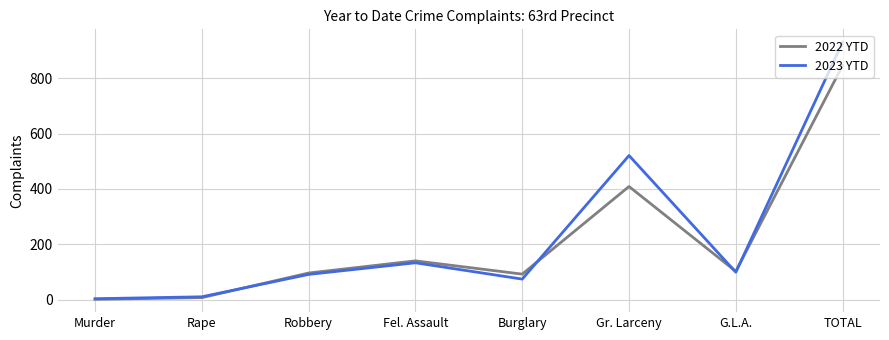

What is the difference between the maximum and second lowest values in the 2023 YTD series?

921